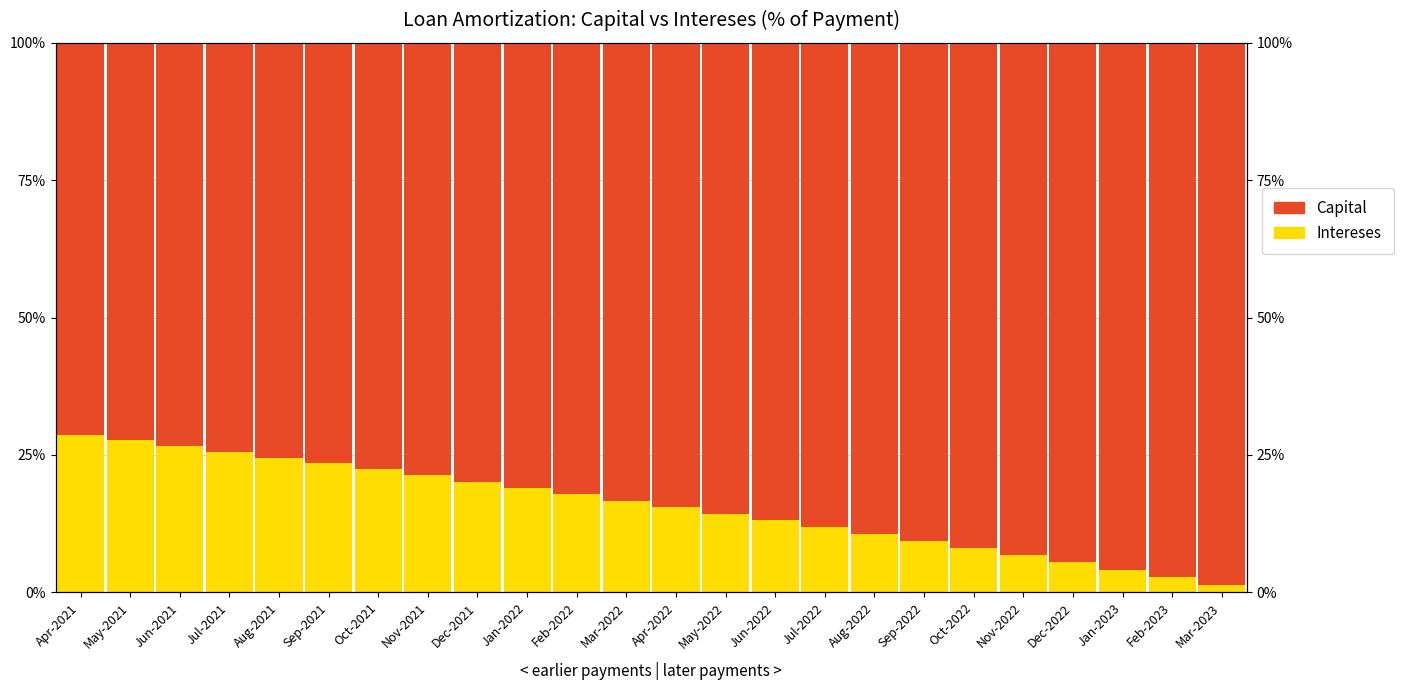

Is the value of Intereses at Nov-2022 greater than the value of Capital at Oct-2022?

No